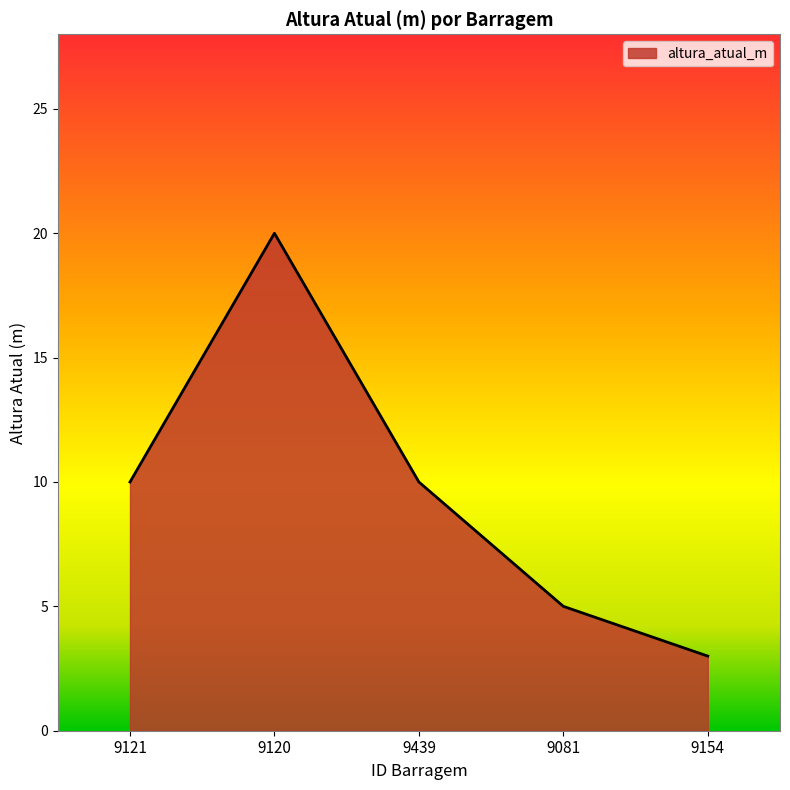

What value does the data have at 9121?

10